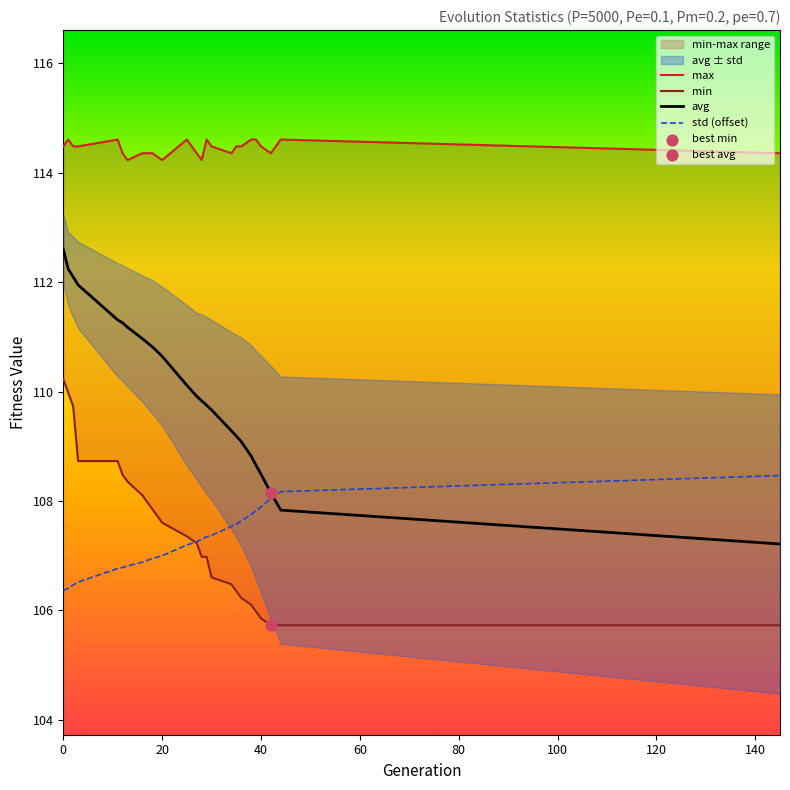

Is the value of avg at 38 greater than the value of min at 30?

Yes